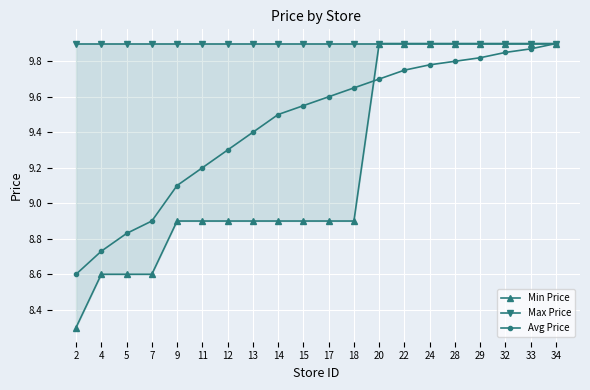

At which label does Avg Price first exceed 9?

9